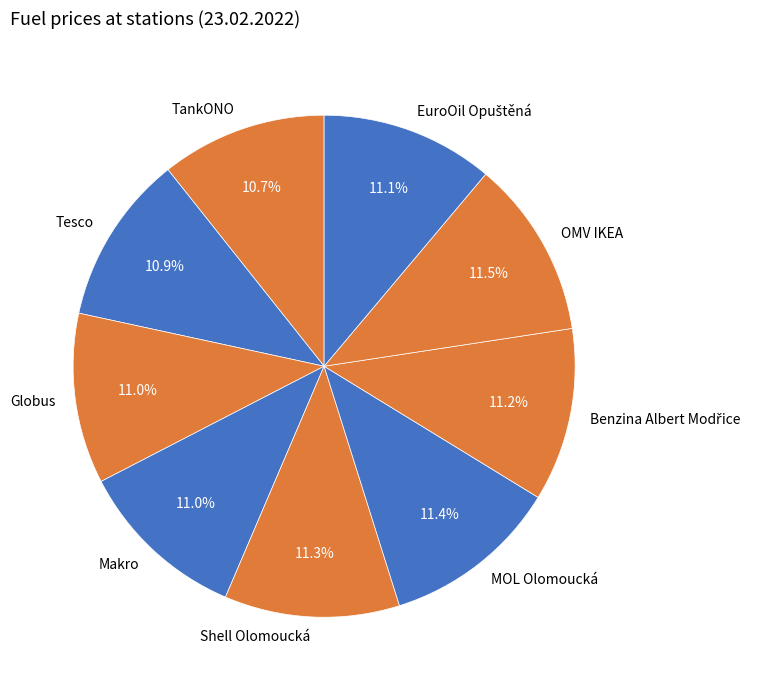

Does any single category account for the majority?

No